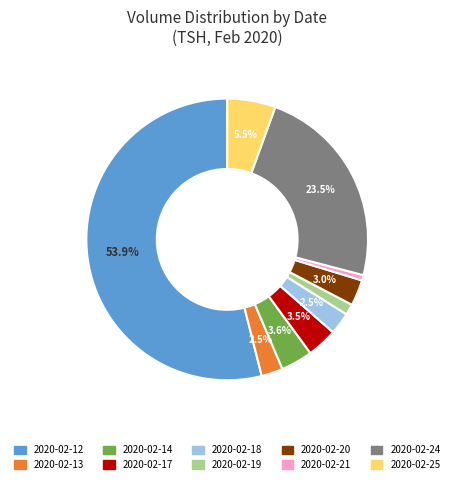

Is there a majority slice in this chart?

Yes